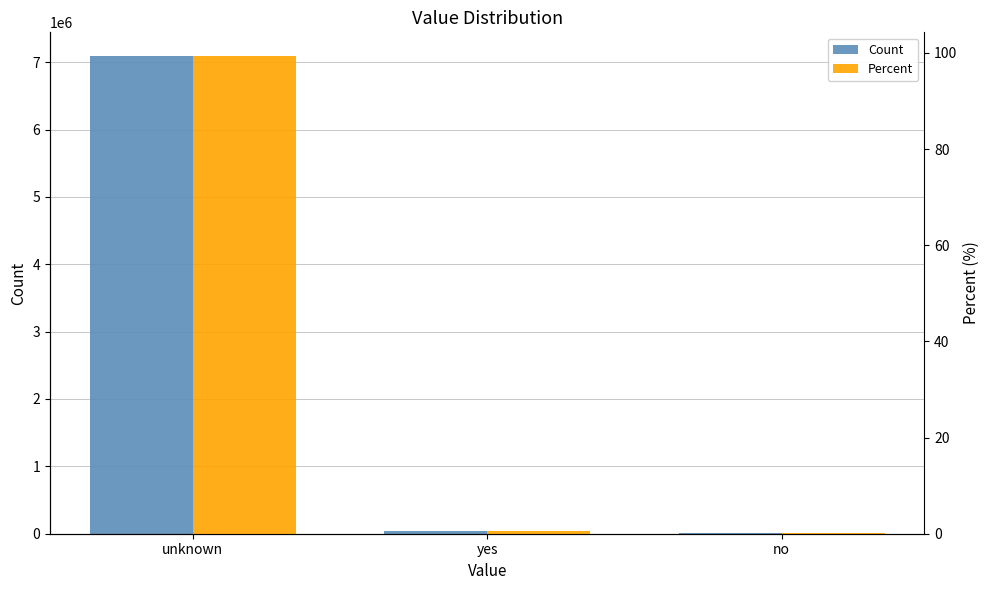

Which has a higher value, unknown or no?

unknown